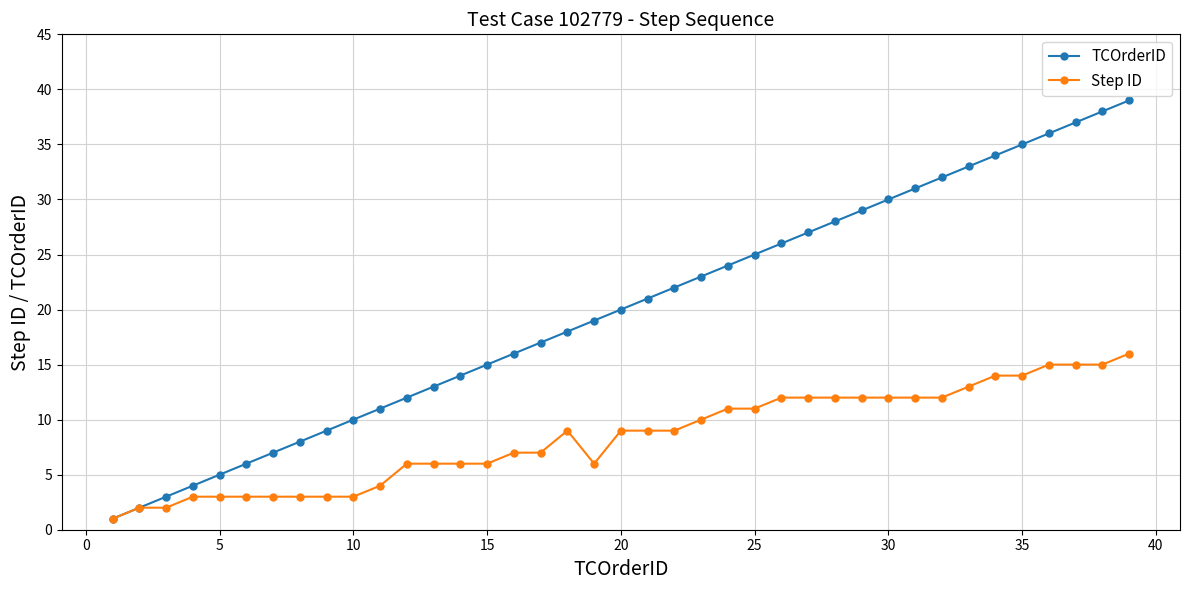

Reading left to right, what are all the values shown in this chart?

TCOrderID: 1	2	3	4	5	6	7	8	9	10	11	12	13	14	15	16	17	18	19	20	21	22	23	24	25	26	27	28	29	30	31	32	33	34	35	36	37	38	39
Step ID: 1	2	2	3	3	3	3	3	3	3	4	6	6	6	6	7	7	9	6	9	9	9	10	11	11	12	12	12	12	12	12	12	13	14	14	15	15	15	16